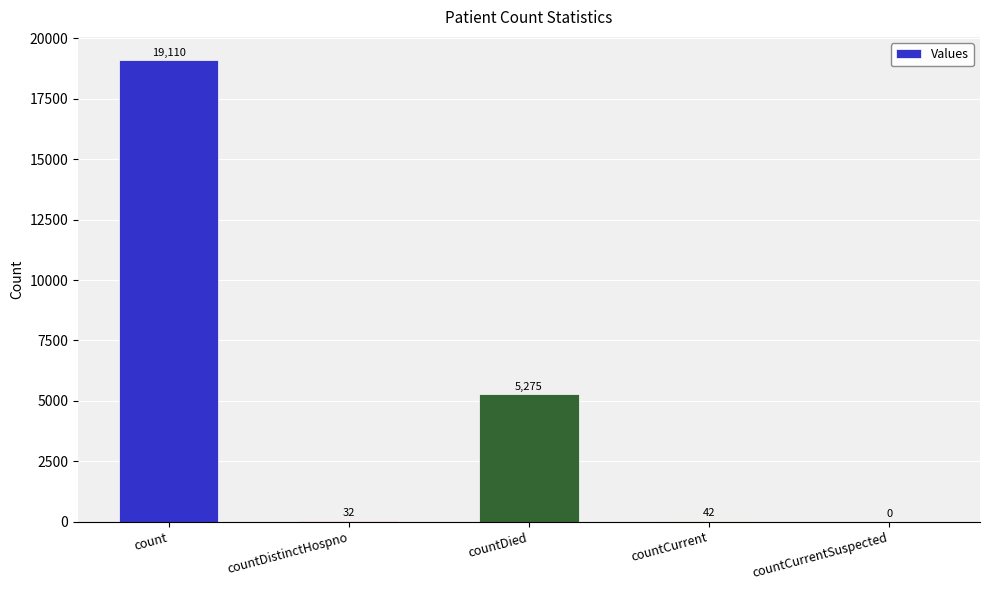

Reading left to right, list all the values displayed in this chart.

19110	32	5275	42	0